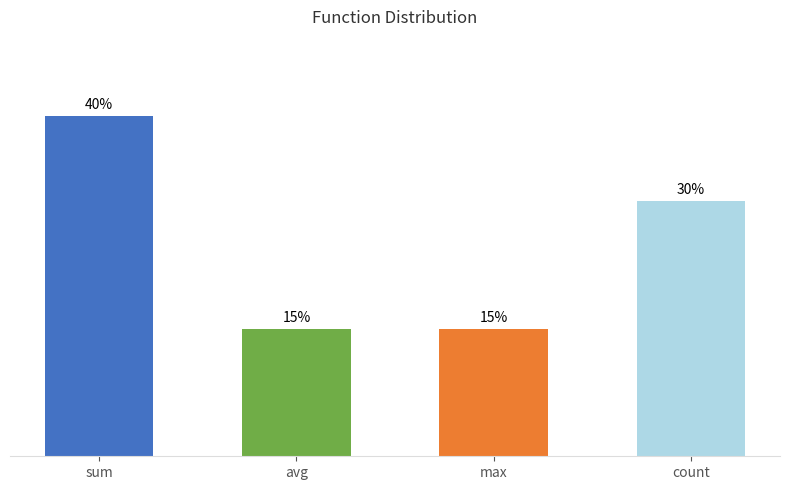

What is the label of the 2nd bar from the right?

max